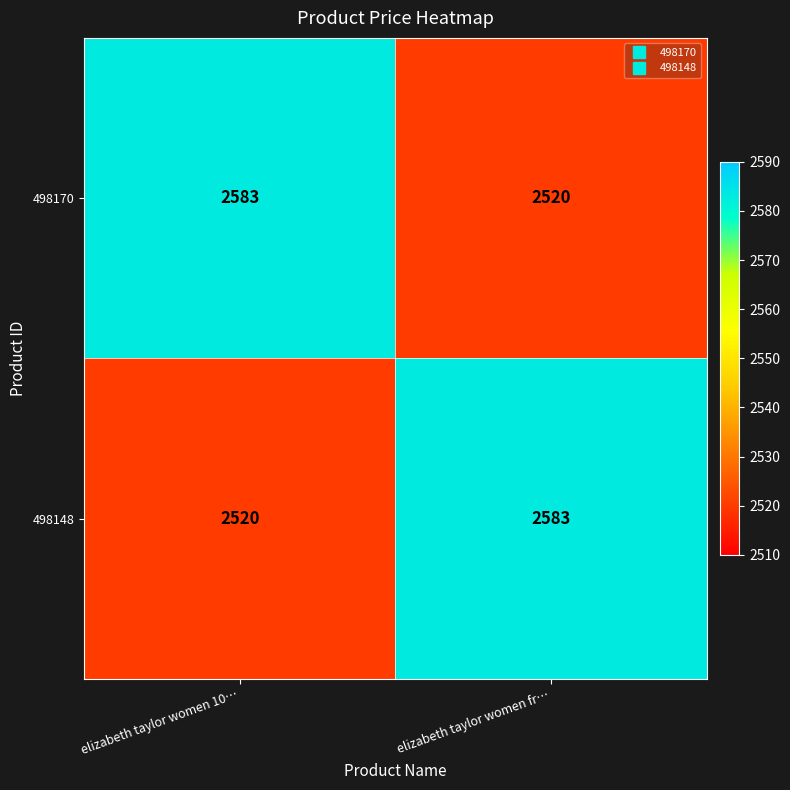

Is it true that 498170 equals 1466 at elizabeth taylor women fr…?

False